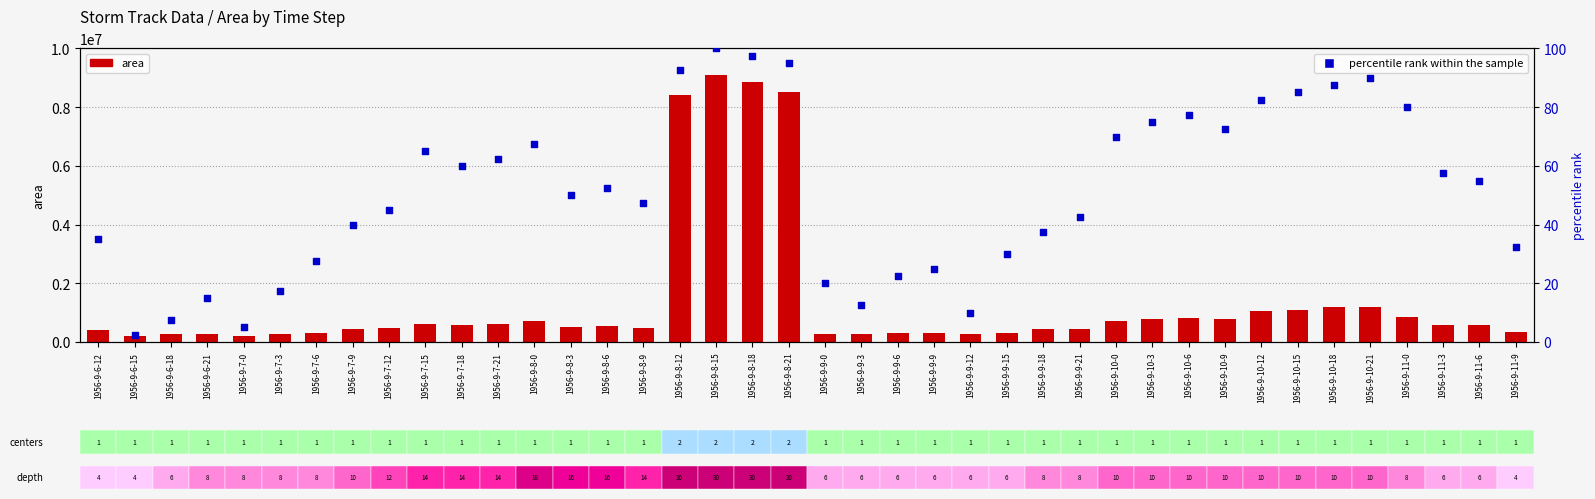

What are all the series names shown in the legend?

area, percentile rank within the sample